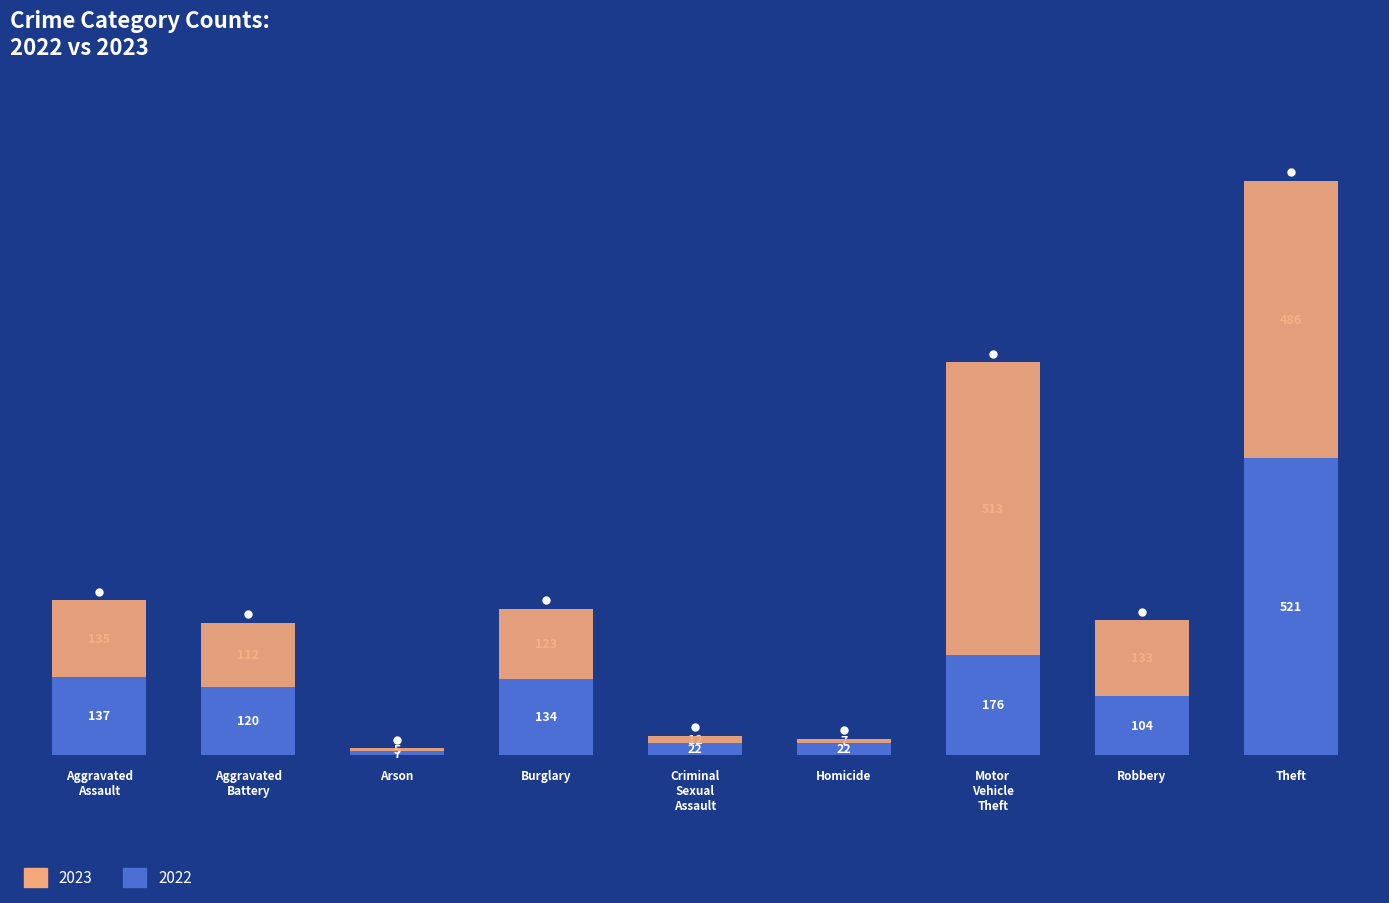

What is the difference between the 2022 values at Homicide and Theft?

499